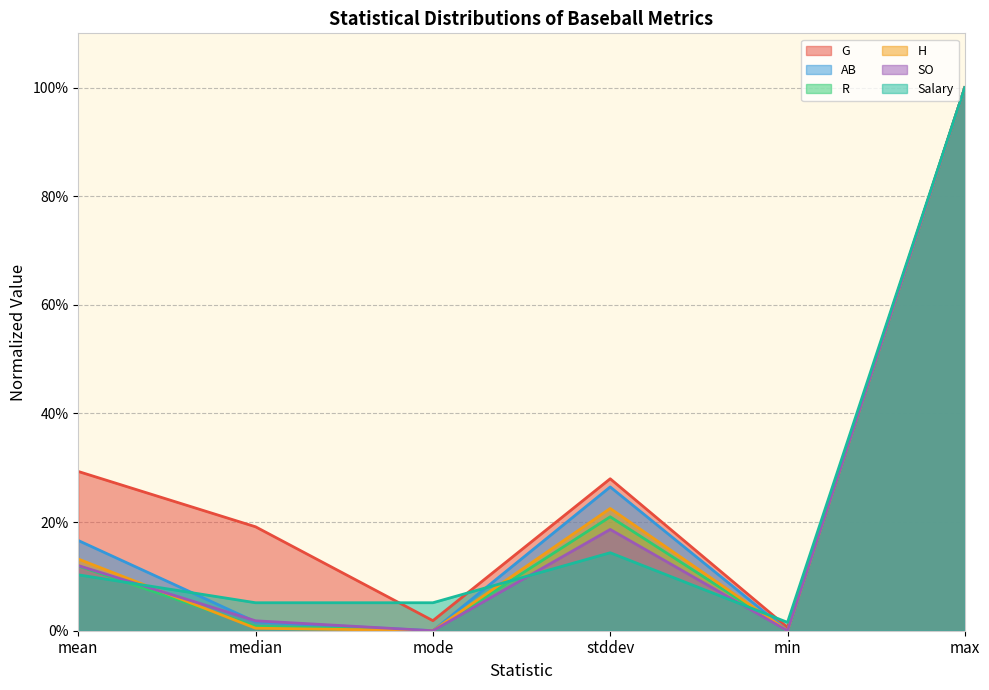

What is the label of the 6th point from the left?

max